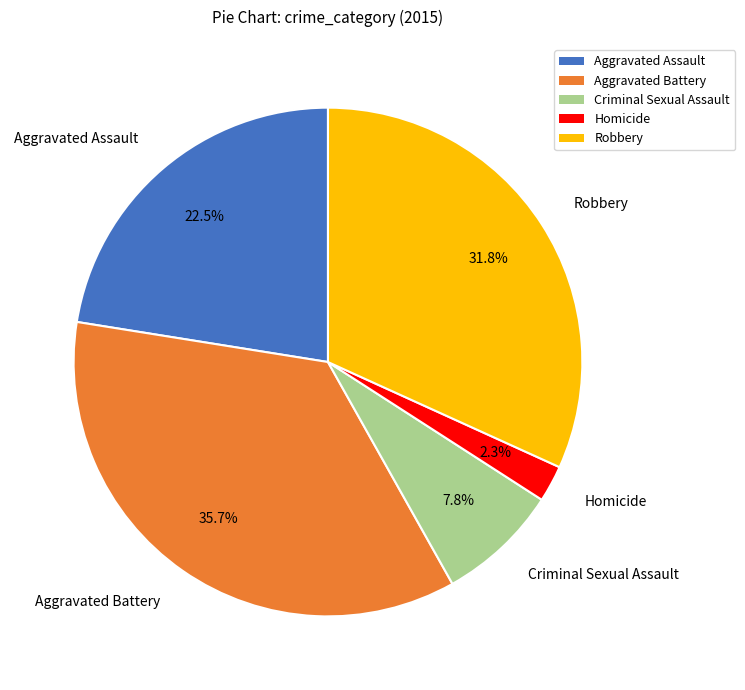

How many slices are in this pie chart?

5